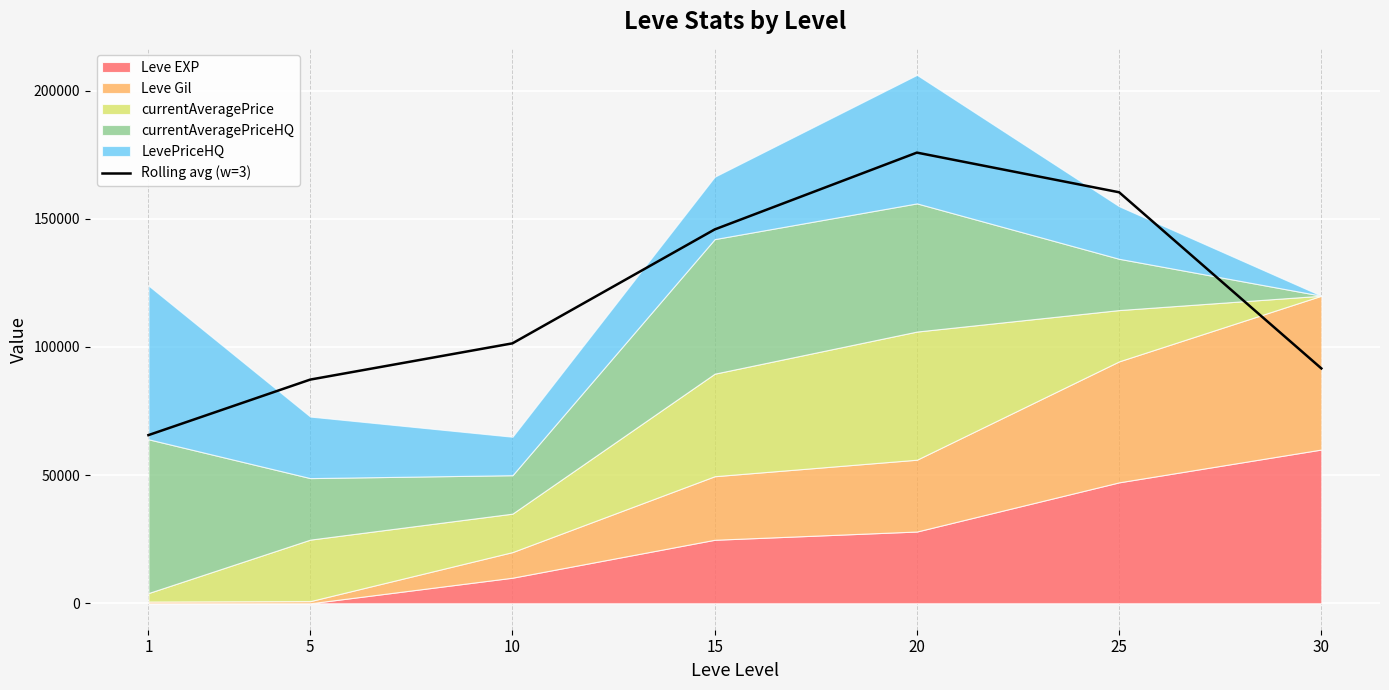

What is the value of the 5th point from the left?

175826.0